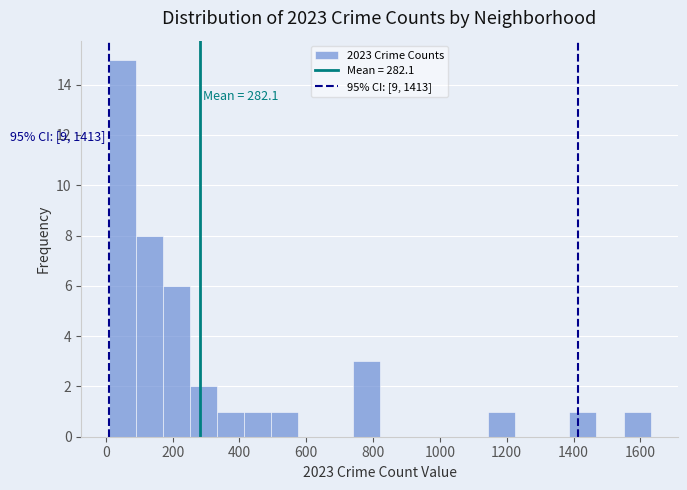

Over which range of the x-axis is the bar tallest?

0 to 80